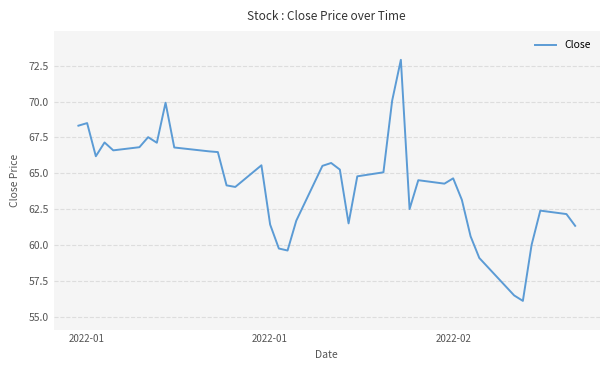

What is the maximum value shown in the chart?

72.9